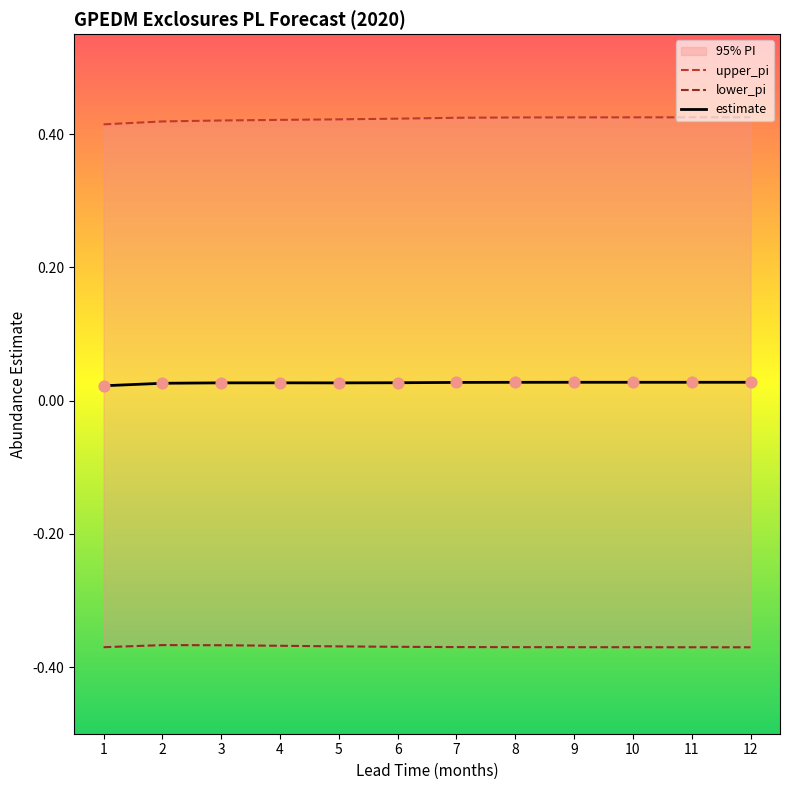

At how many categories does at least one series exceed 0?

12